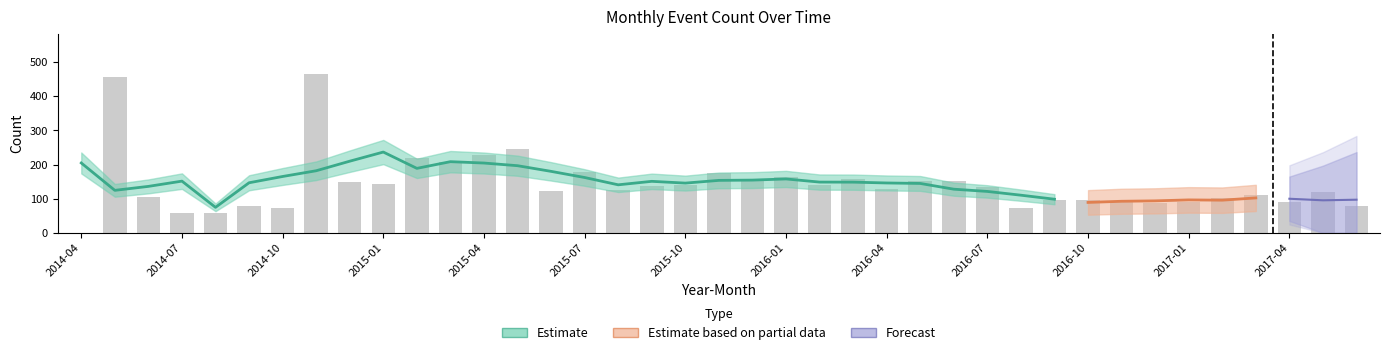

Does the chart contain any negative values?

No